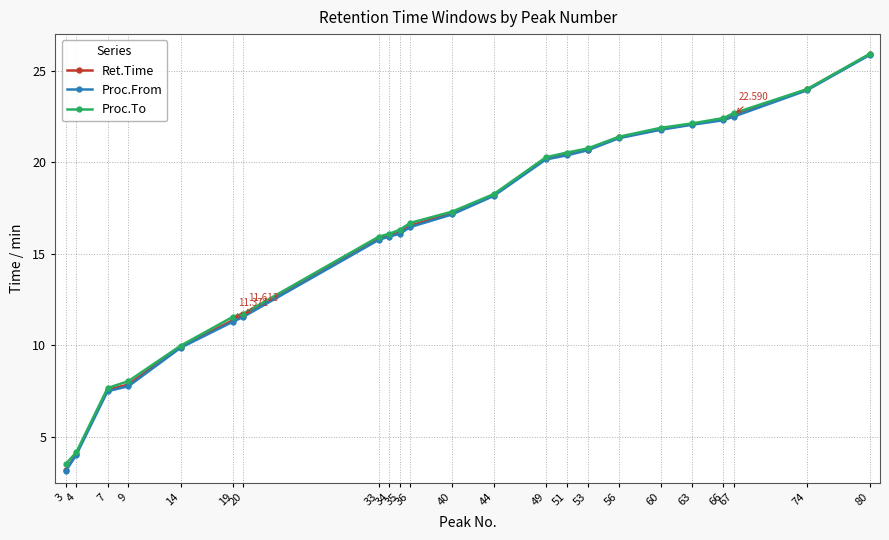

Which series has the largest range (max minus min)?

Proc.From